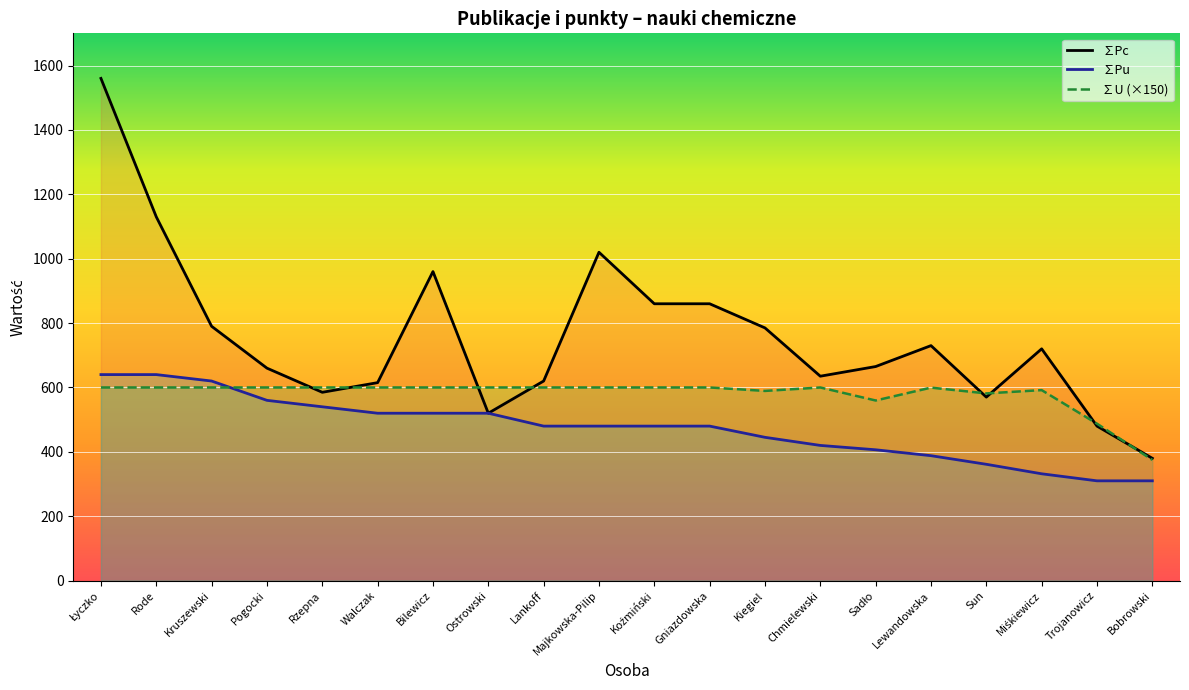

At how many categories does at least one series exceed 755?

8